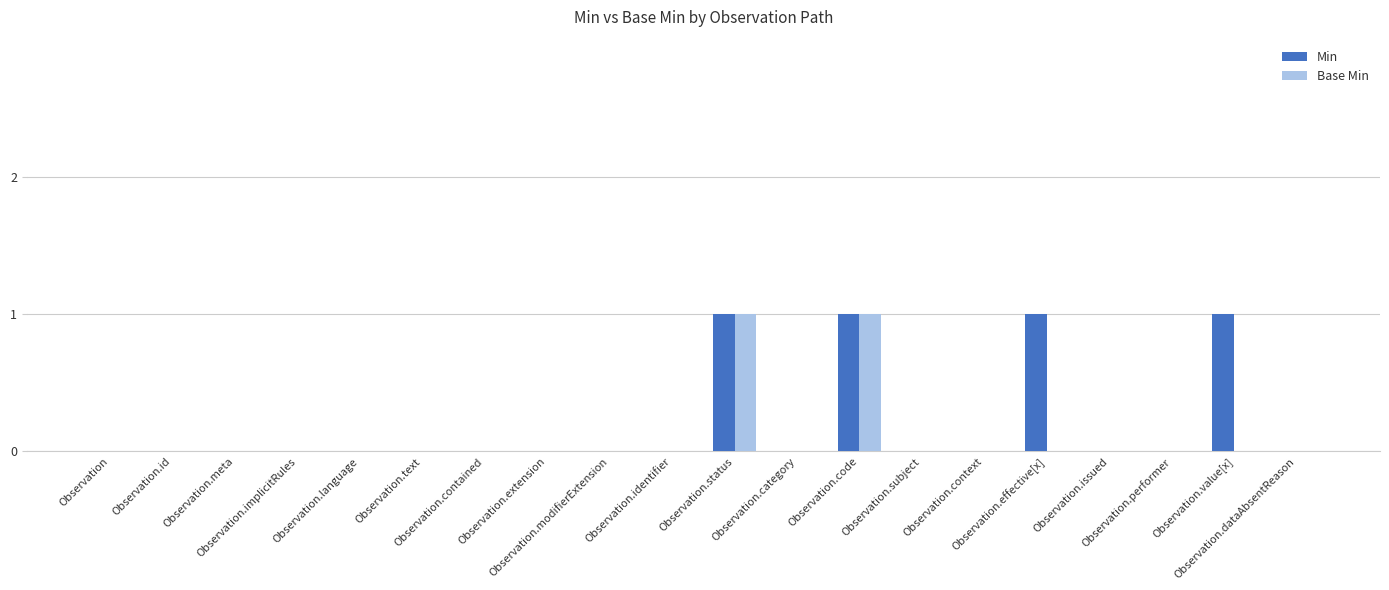

Is it true that Base Min equals 1 at Observation.status?

True